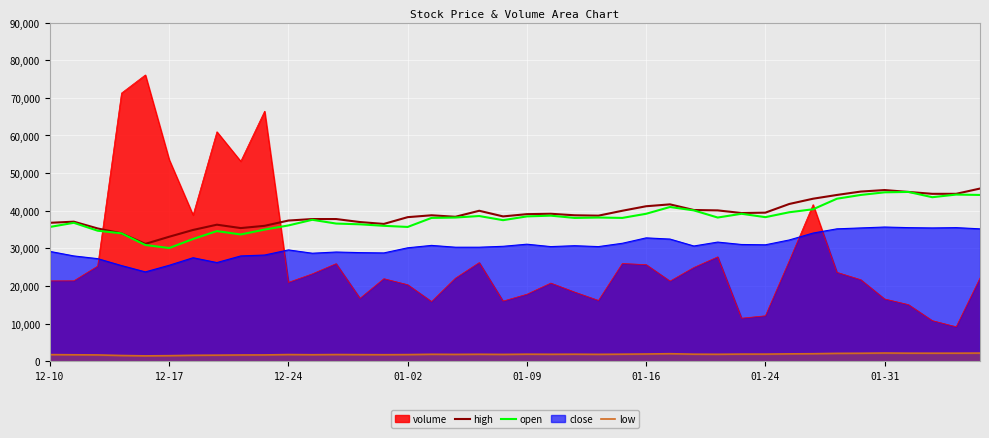

What is the value of the low point at the 7th from the left?

1600.0